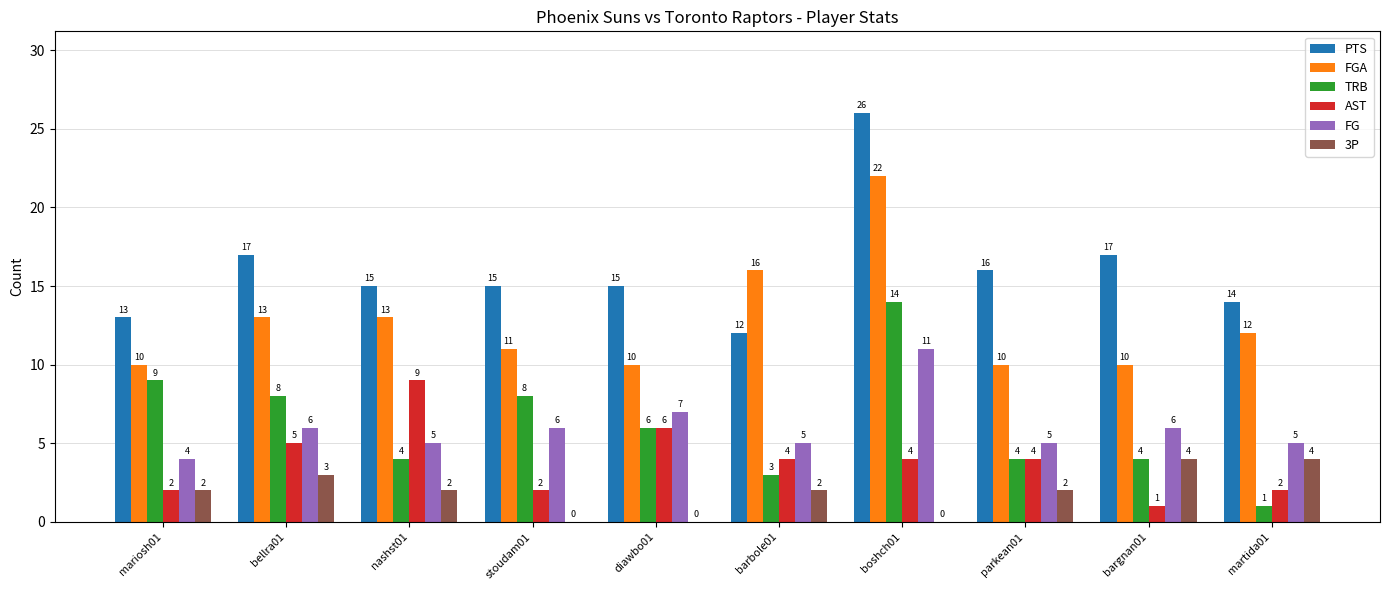

Count the AST values in the range 2 to 5.

7